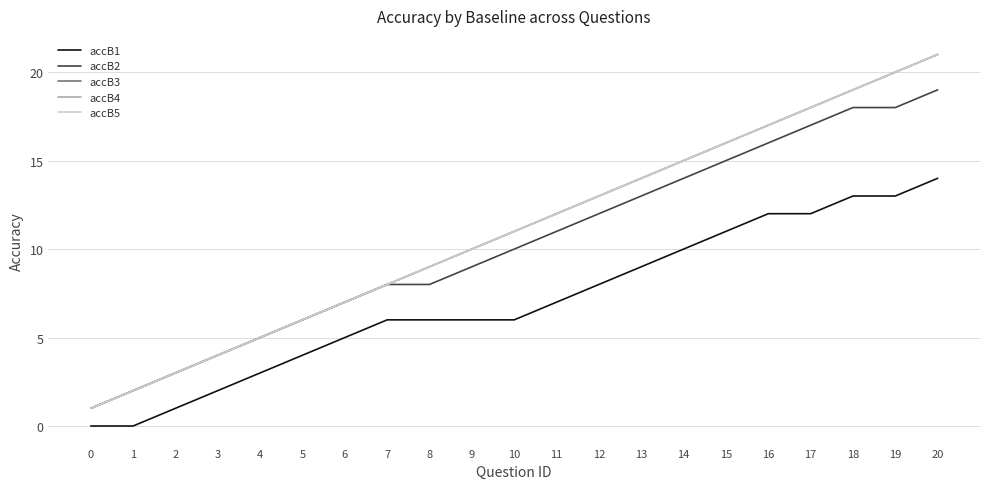

Does the chart have visible grid lines?

Yes